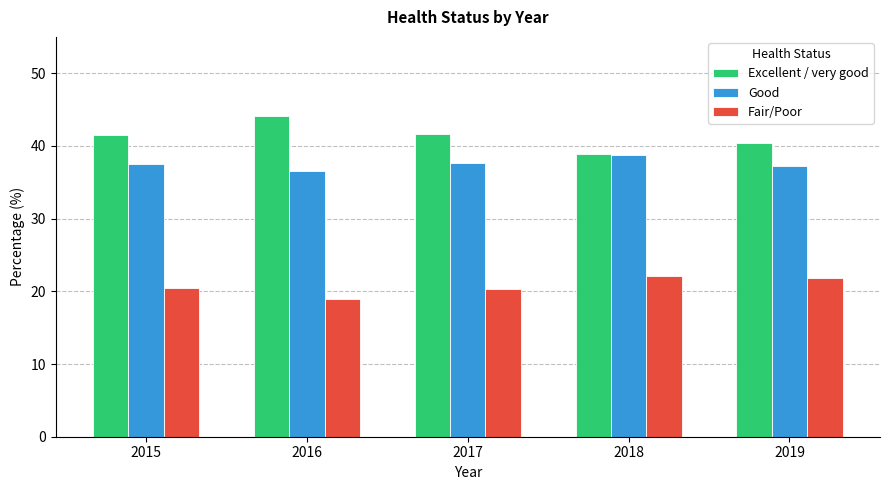

What is the difference between the highest and lowest values at 2016?

25.2